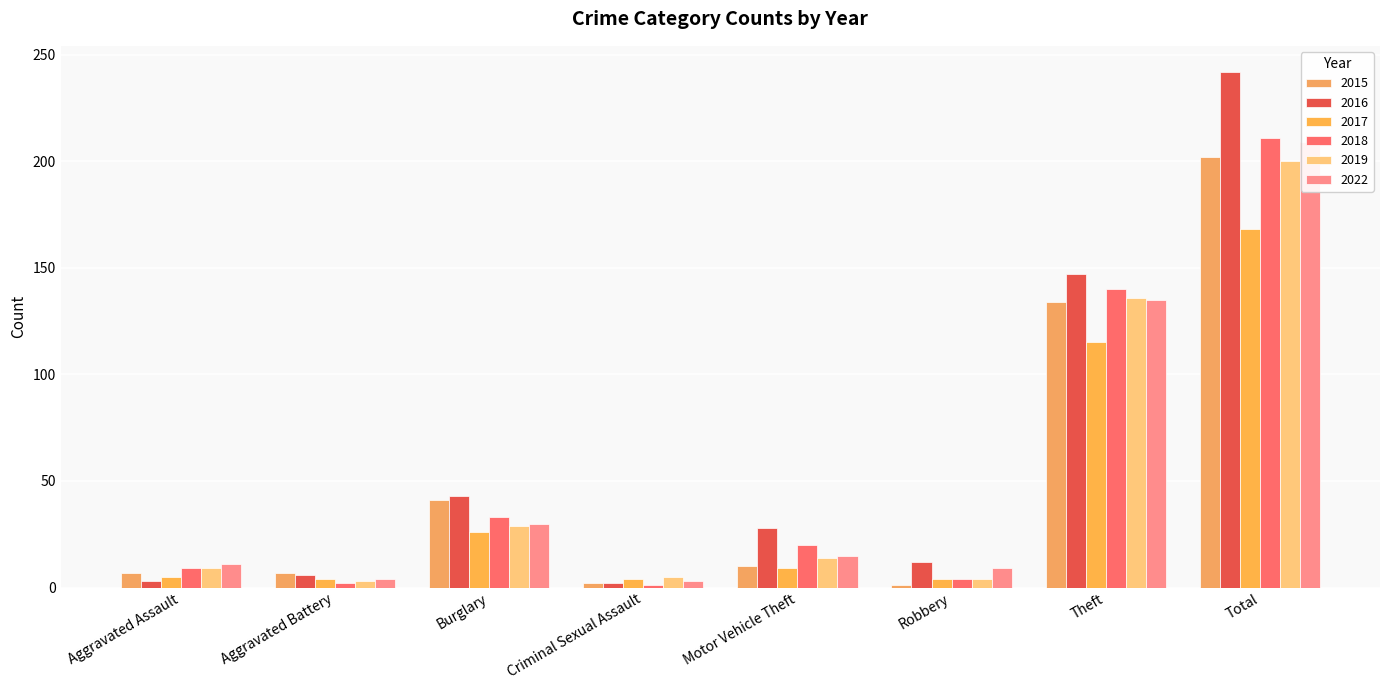

What position from the right is Burglary?

6